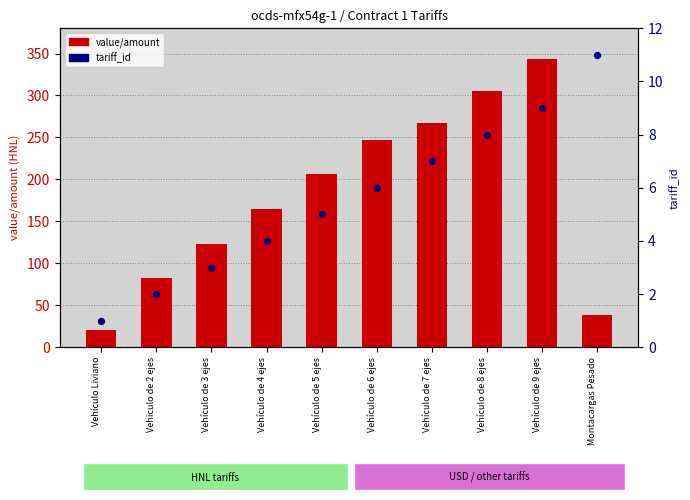

At which category is the sum across all series the highest?

Vehículo de 9 ejes